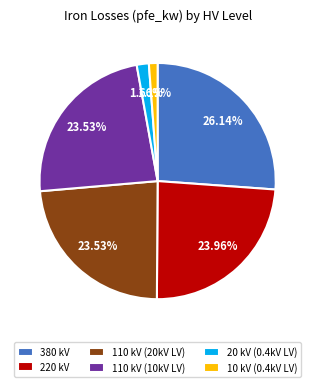

How many slices are in this pie chart?

6